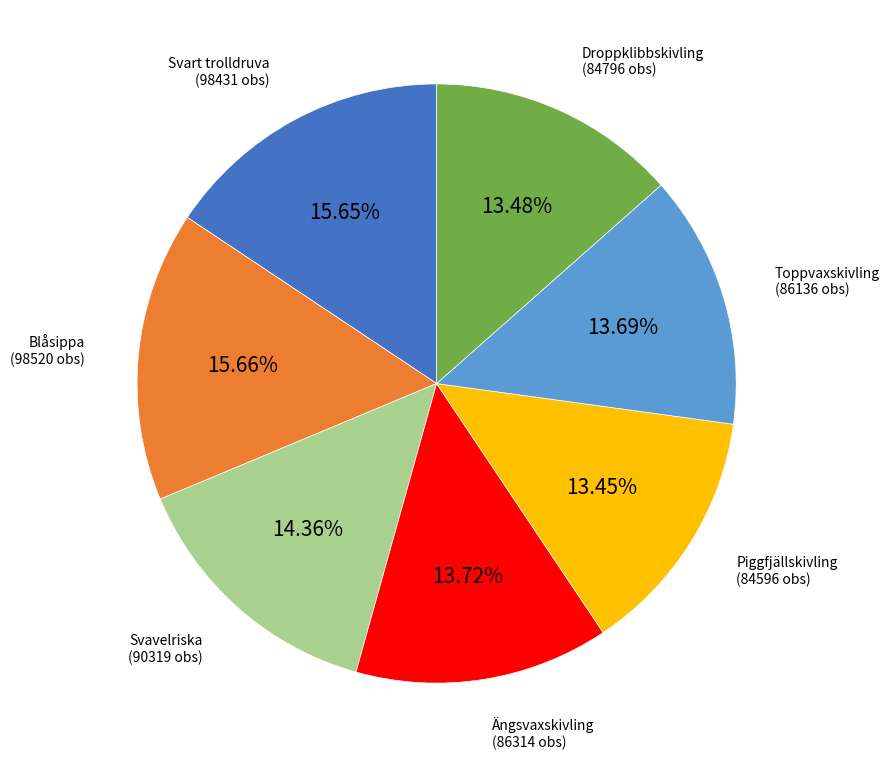

Is it true that Svart trolldruva is 16% of the pie?

True